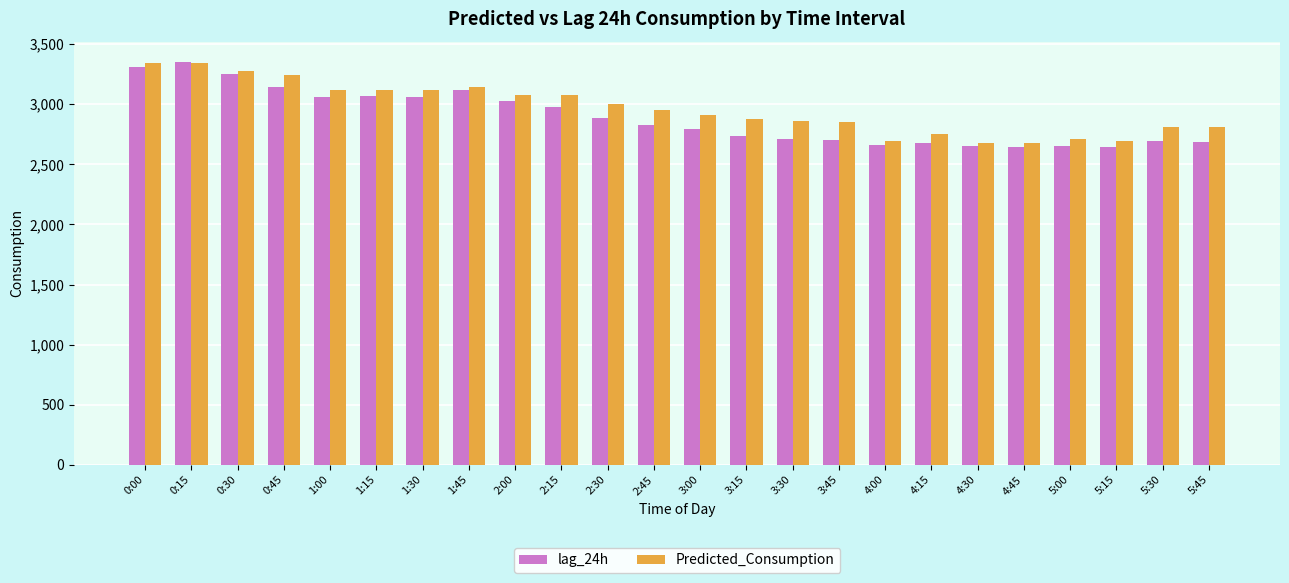

Is the value of lag_24h at 2:45 greater than the value of Predicted_Consumption at 2:30?

No